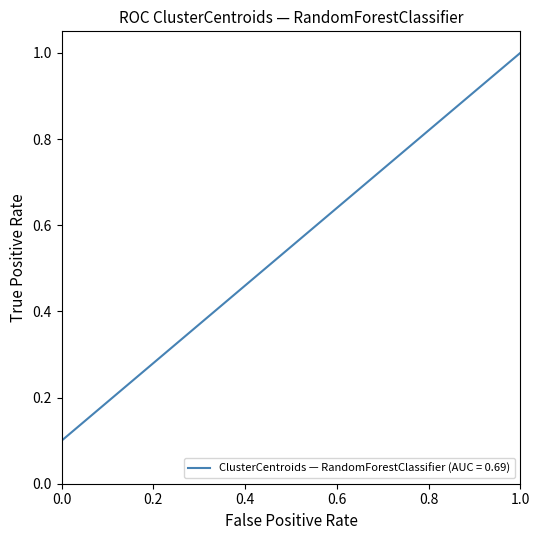

Does the chart display data point markers on the line(s)?

No